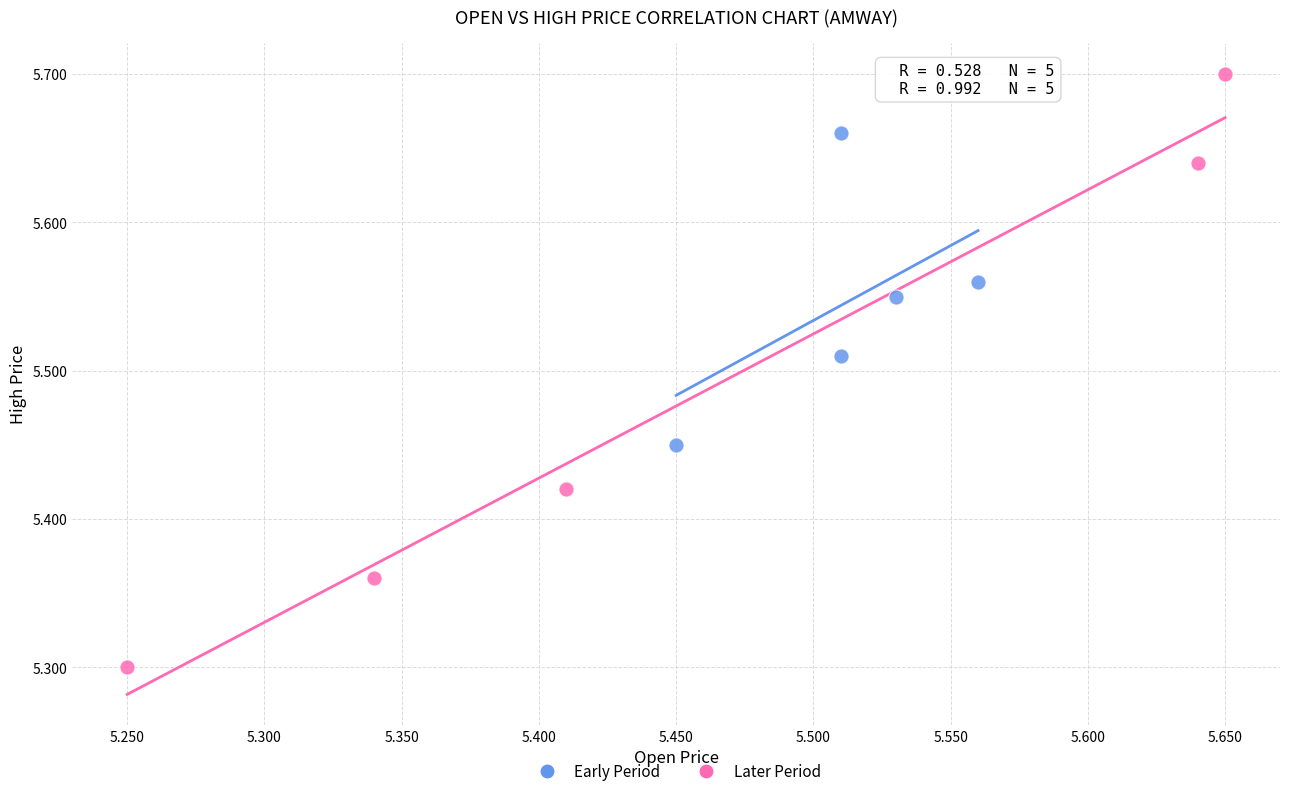

Which series has the largest Y range (max minus min)?

Later Period